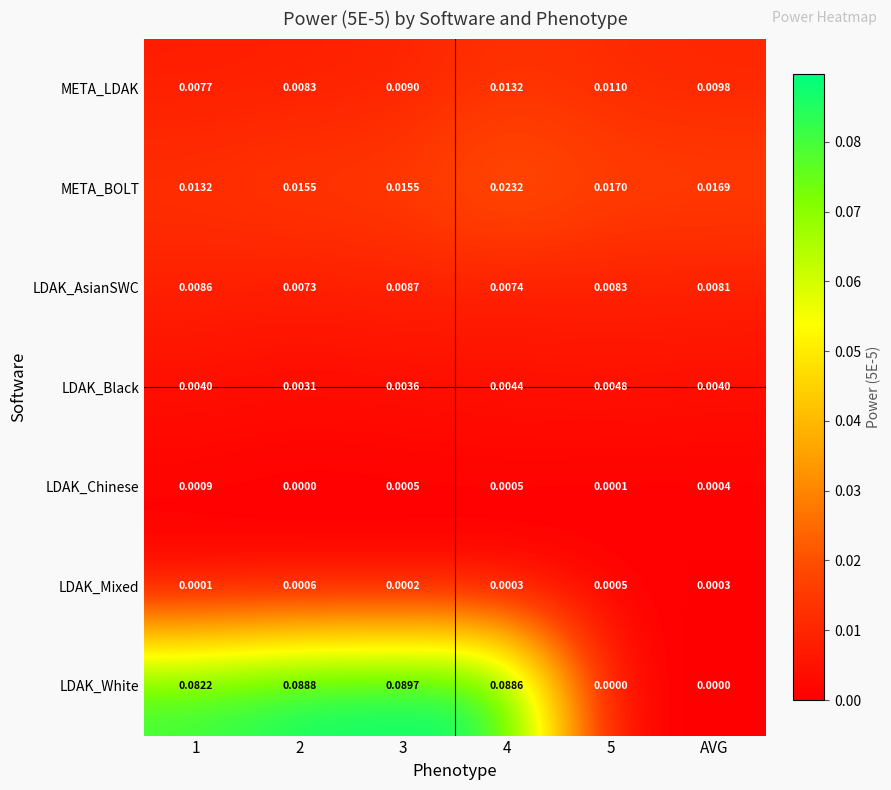

At 3, list the series in order from largest to smallest.

LDAK_White, META_BOLT, META_LDAK, LDAK_AsianSWC, LDAK_Black, LDAK_Chinese, LDAK_Mixed